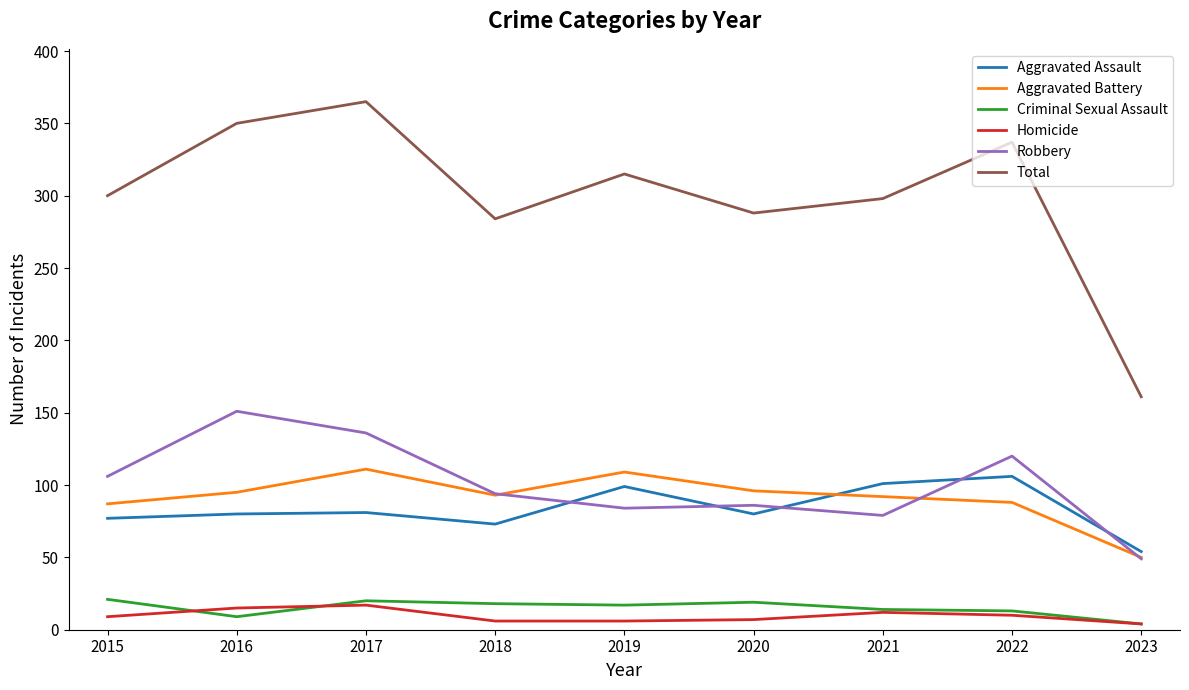

The Aggravated Assault series shows 73 at 2018. True or false?

True